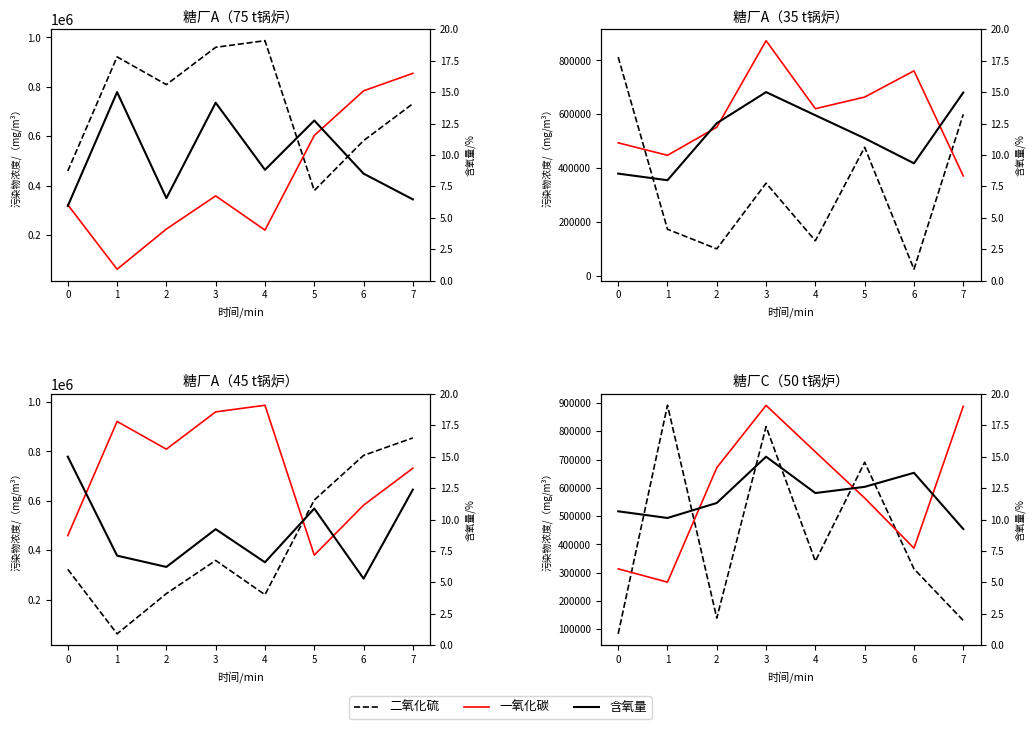

The value of 一氧化碳 at 2 is 154128.5. True or false?

False